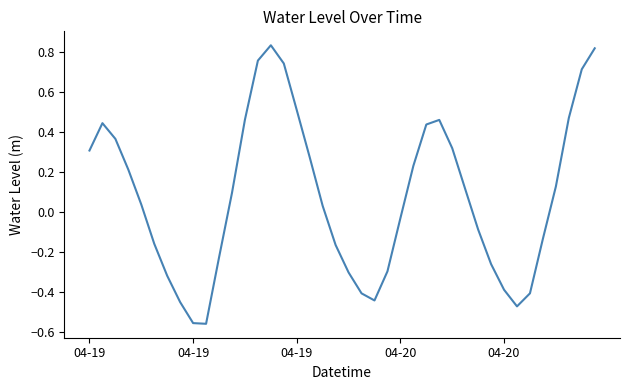

What is the difference between the maximum and minimum values?

1.4